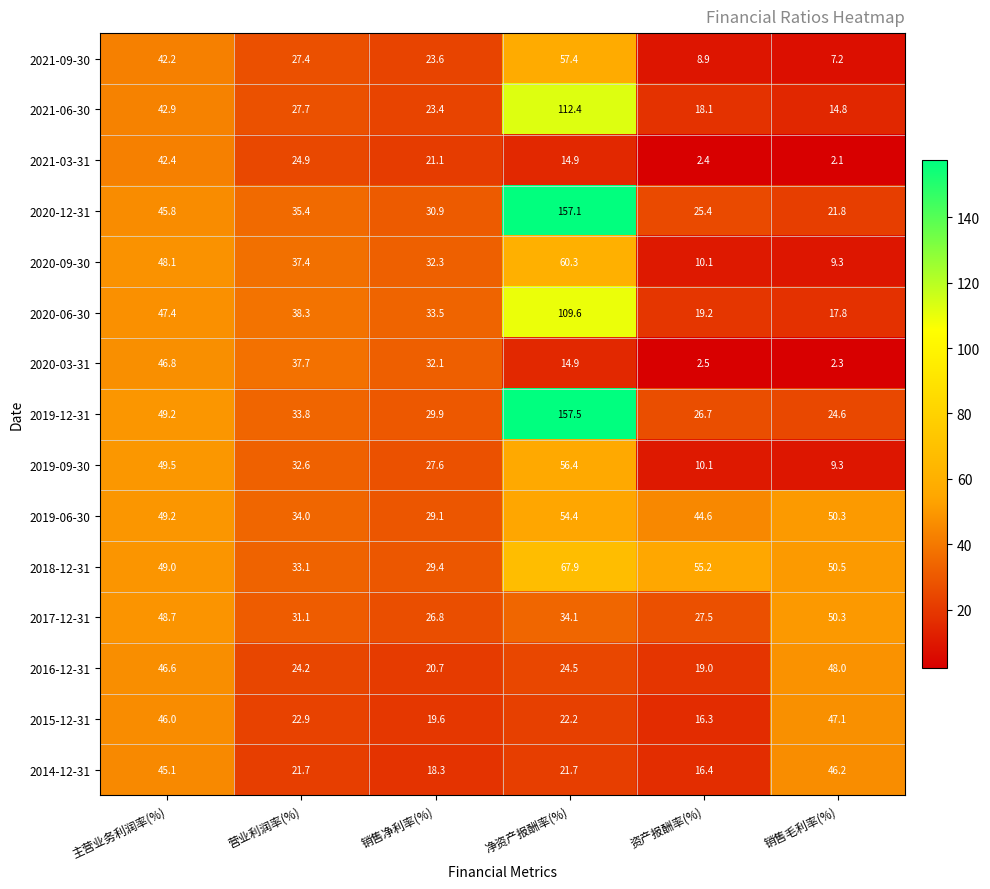

Which category has the highest value across all series?

净资产报酬率(%)